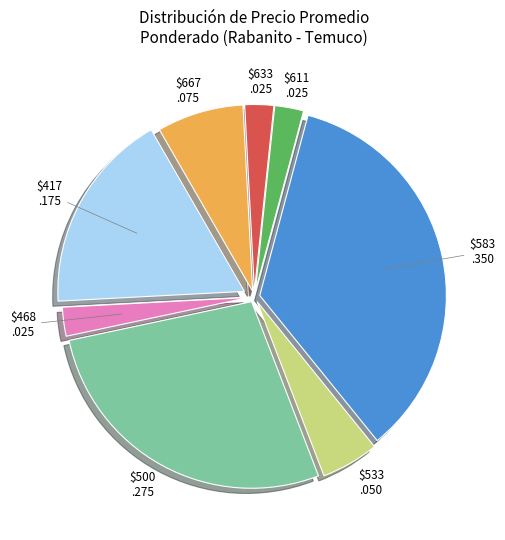

Does any single category account for the majority?

No